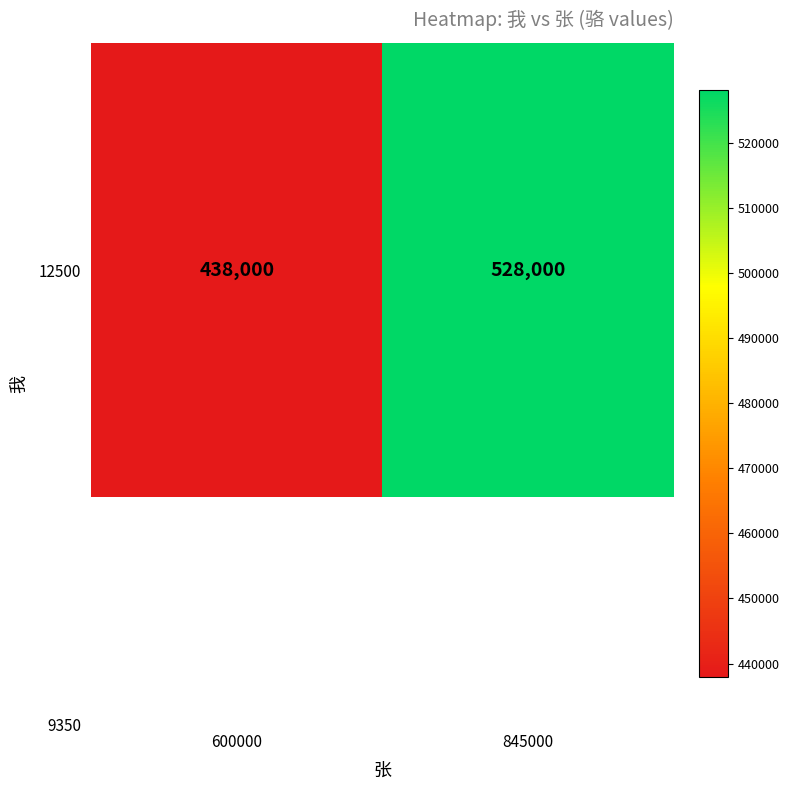

What is the change in value from 600000 to 845000?

+90000